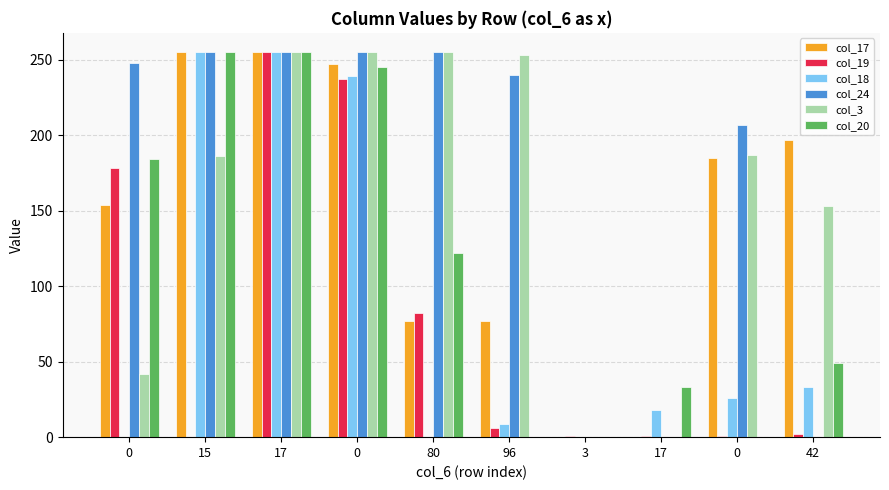

Which series has the largest range (max minus min)?

col_17